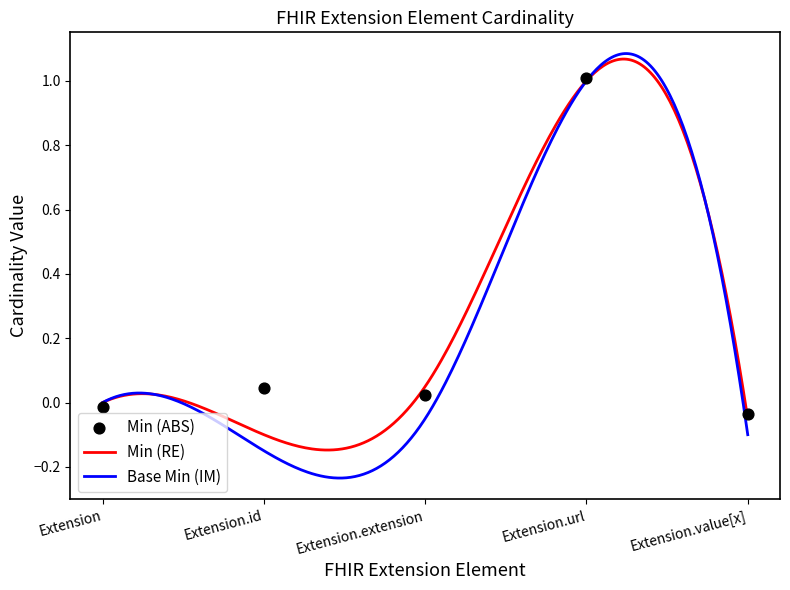

Which has a higher value, Extension.id or Extension.value[x]?

Extension.id